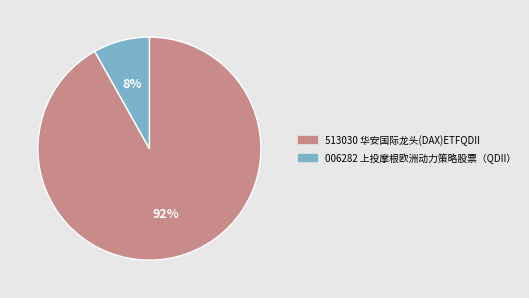

To the nearest percent, what is the average slice percentage?

50%